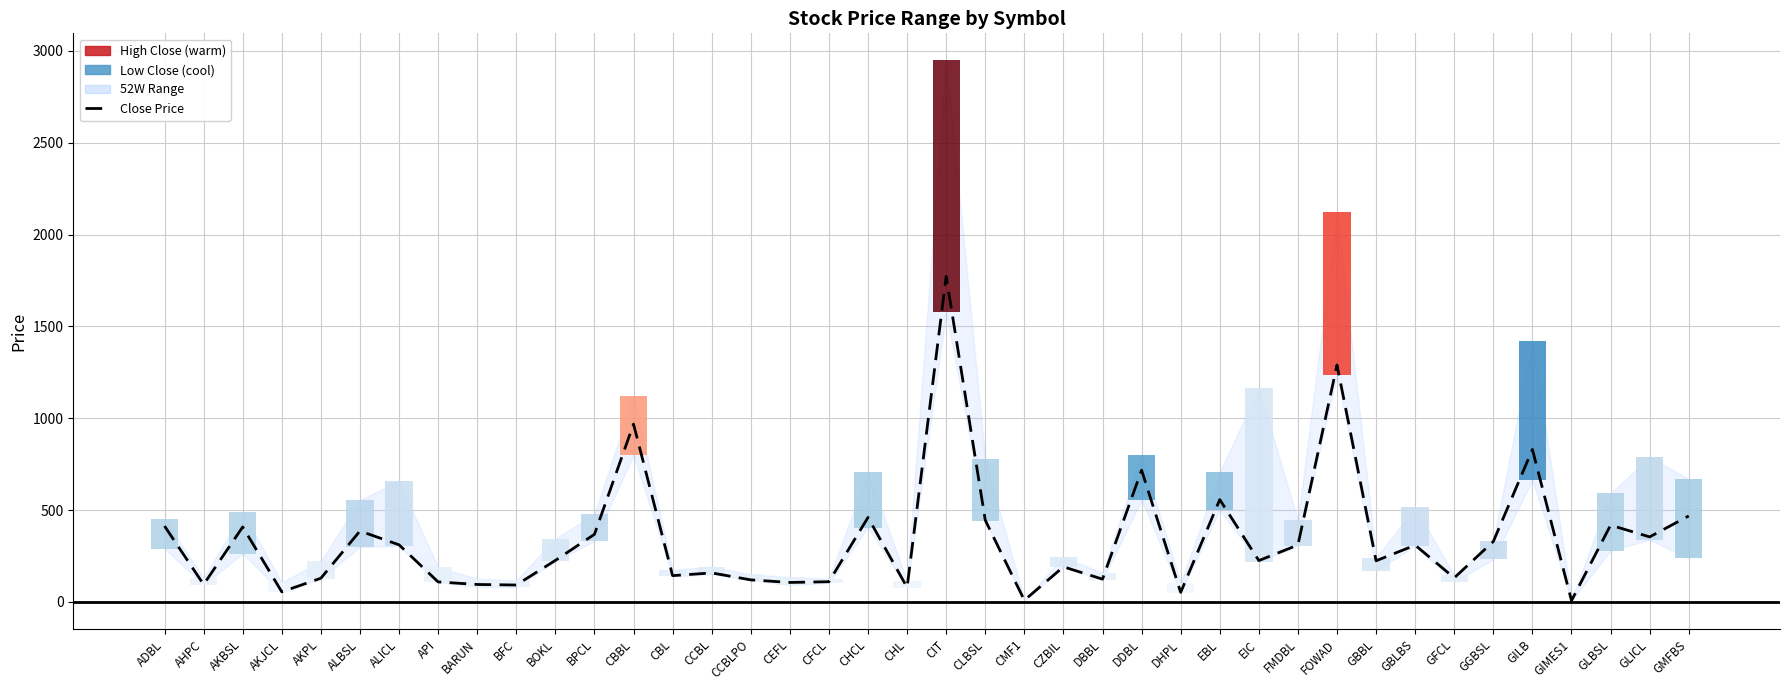

At which label does the data first exceed 226?

ADBL